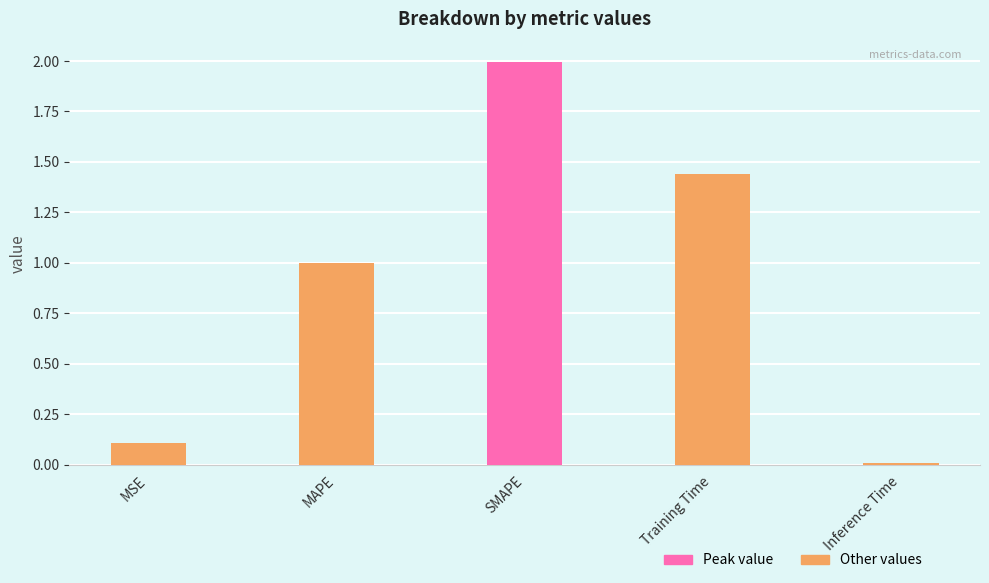

What is the label of the 2nd bar from the left?

MAPE